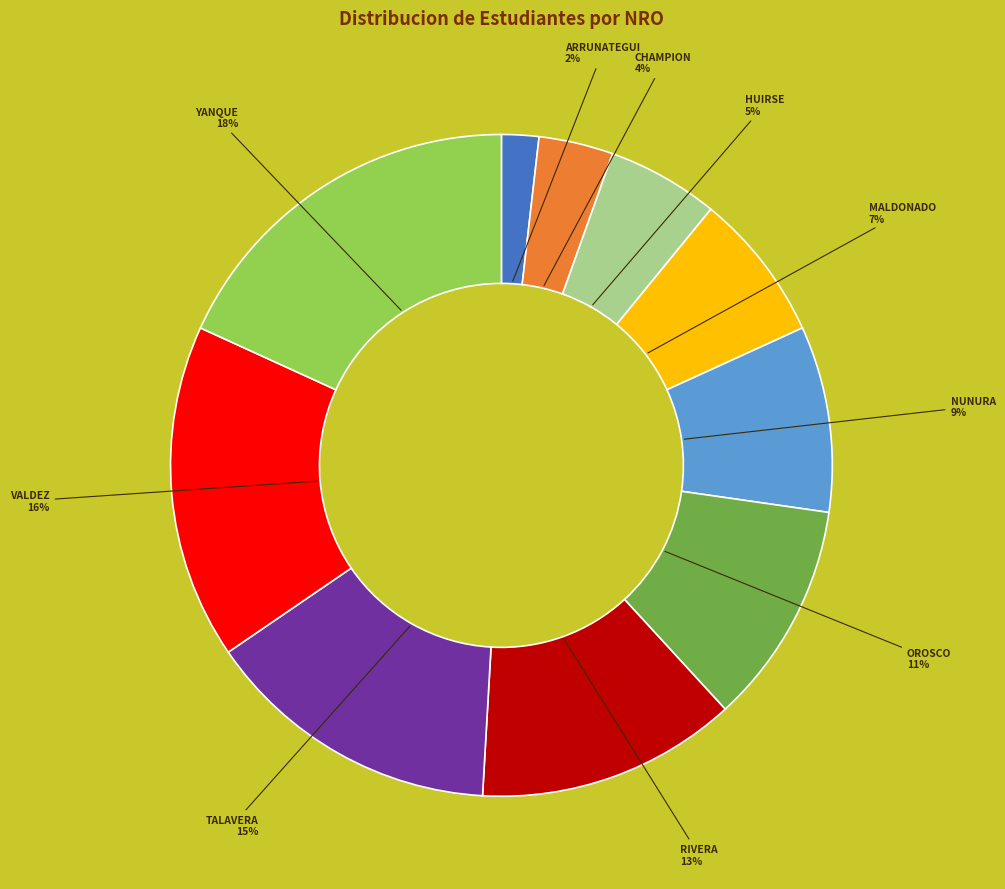

To the nearest percent, what is the difference between the largest and smallest slice percentages?

16%